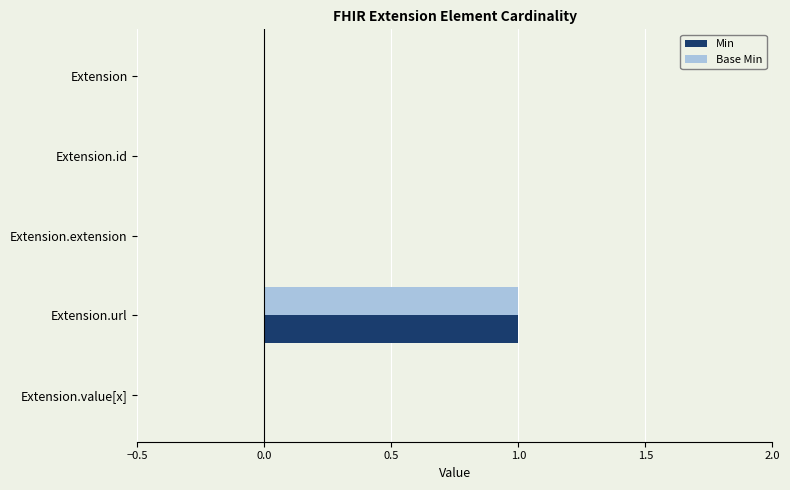

What are all the series names shown in the legend?

Min, Base Min